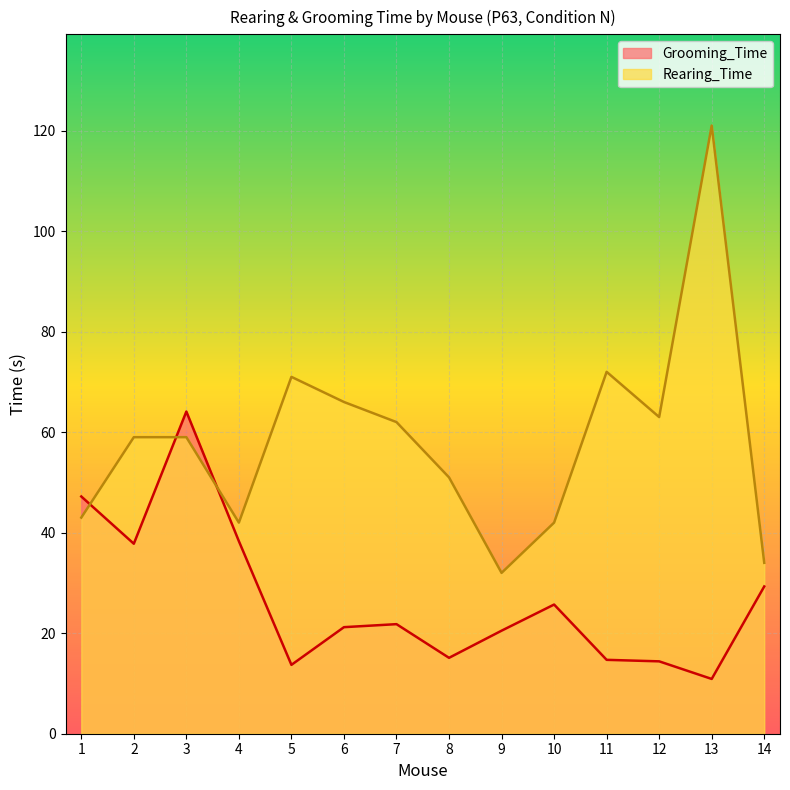

Does the chart display data point markers on the line(s)?

No